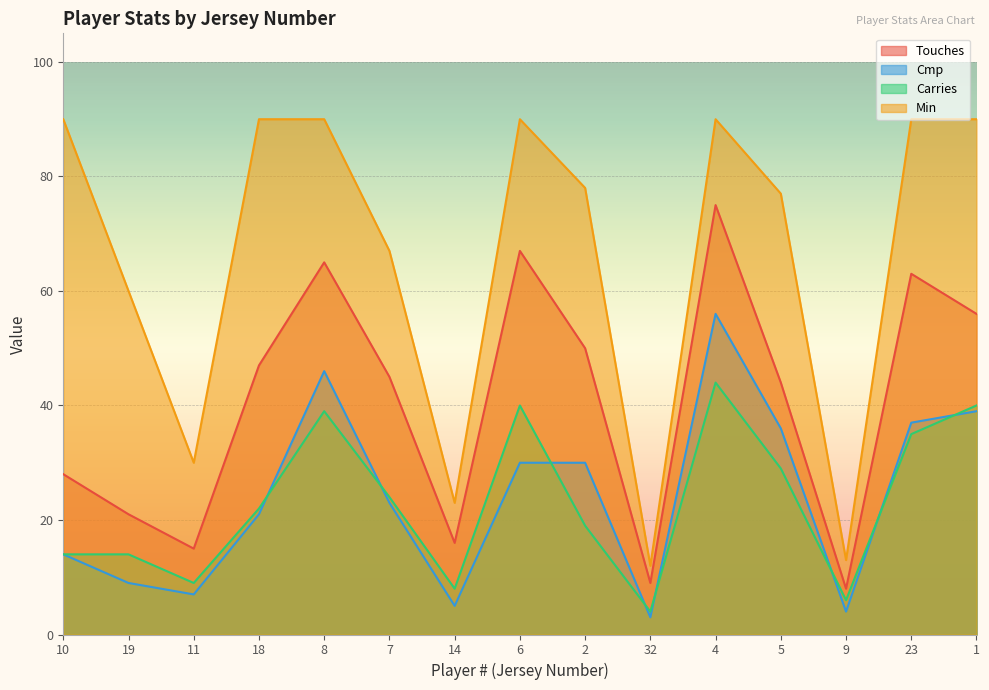

How many distinct data groups are displayed?

4